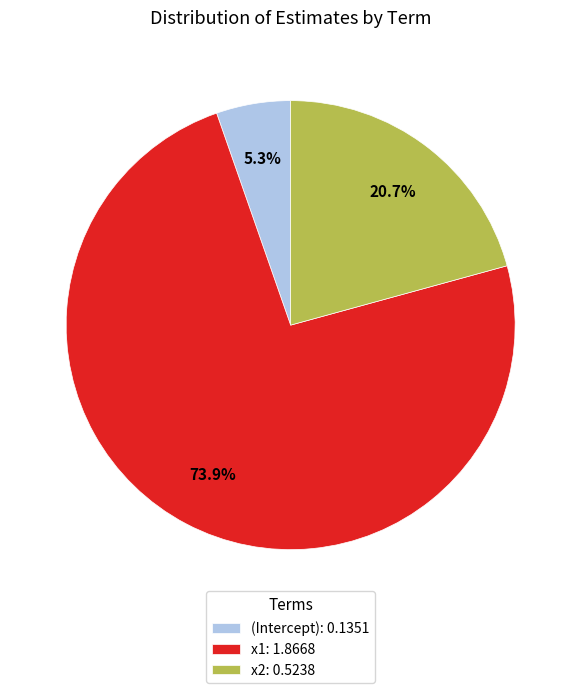

Rank the categories by value from lowest to highest.

(Intercept), x2, x1